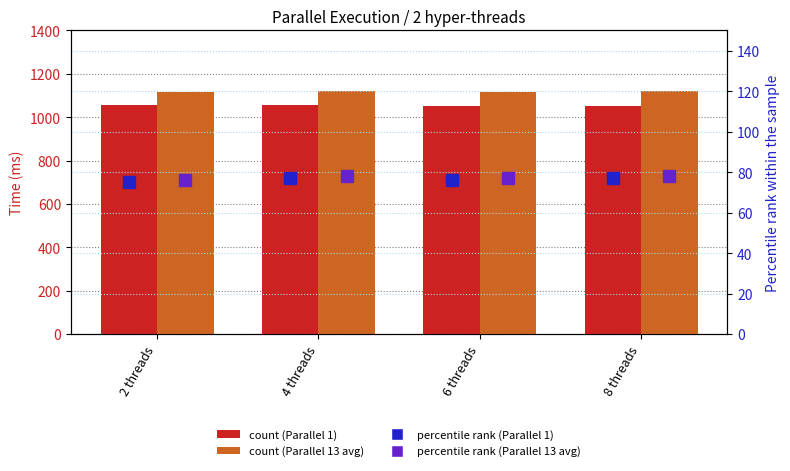

Does the chart contain any negative values?

No